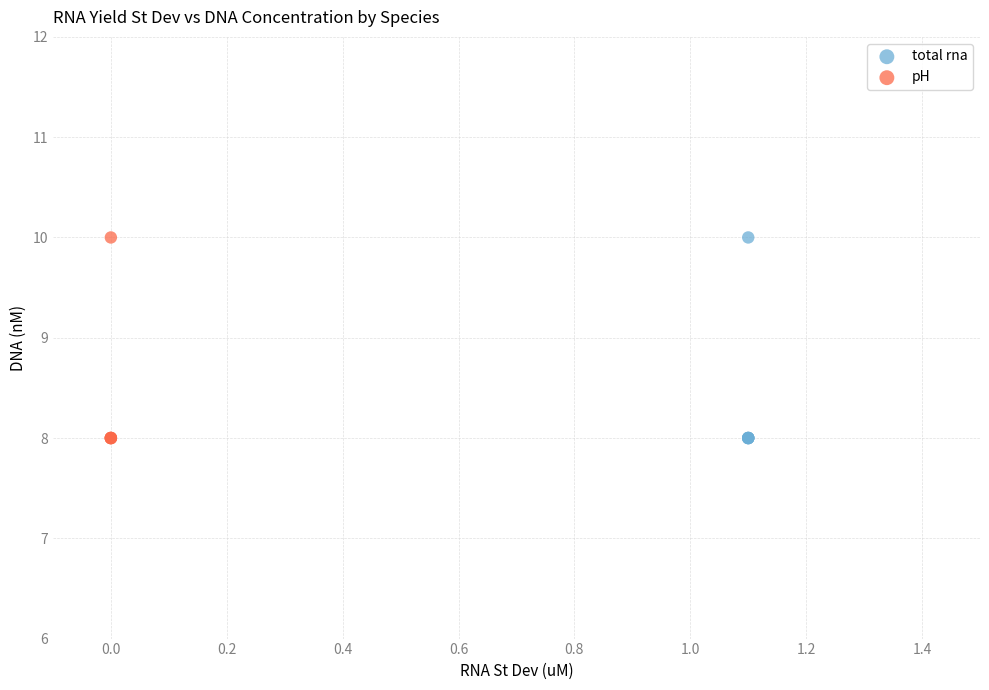

What are all the series names shown in the legend?

total rna, pH